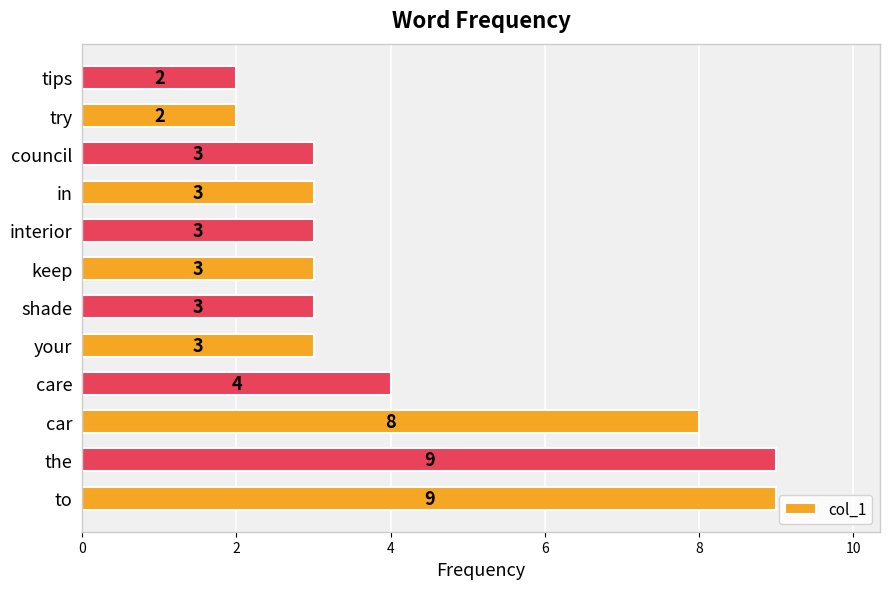

Is it true that the value at to is 9?

True